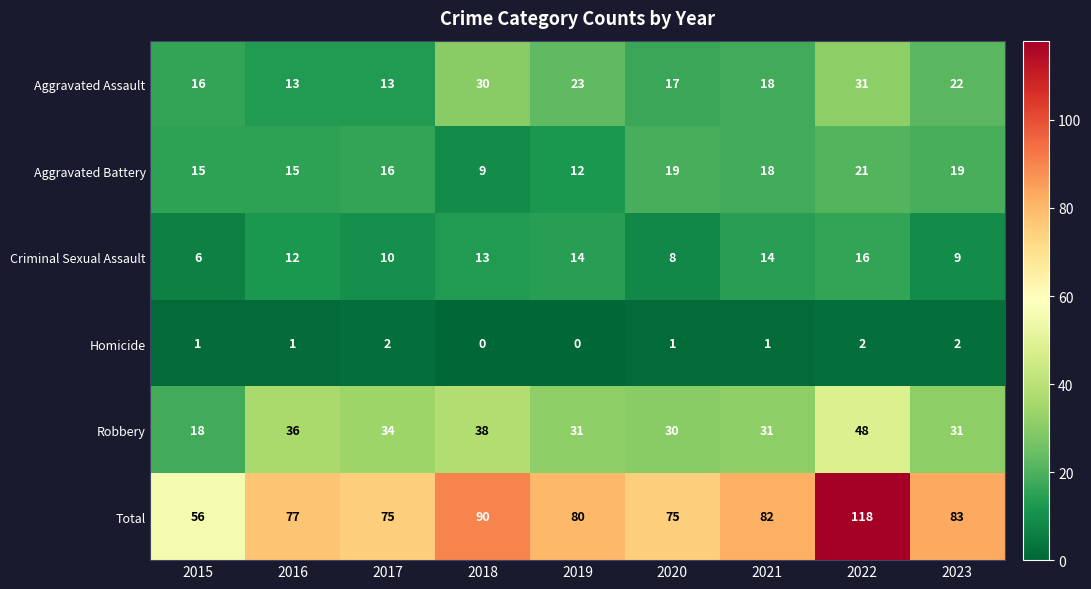

What is the spread (max minus min) of values at 2023?

81